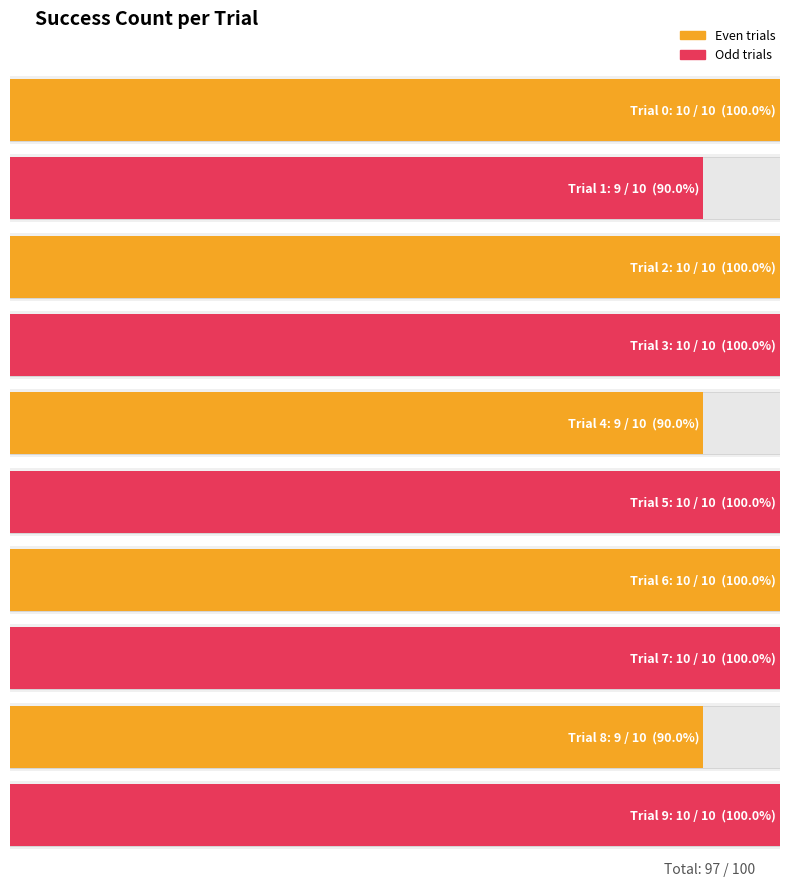

What is the greatest value displayed?

10